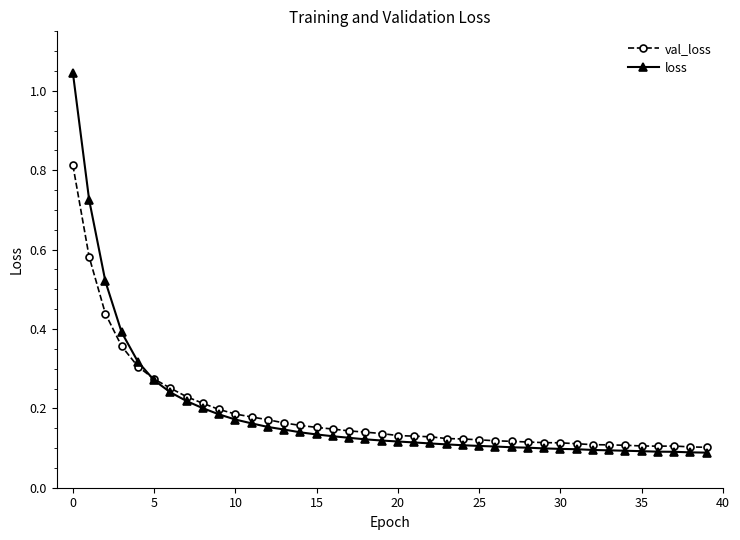

Rank the series by their maximum value, from highest to lowest.

loss, val_loss